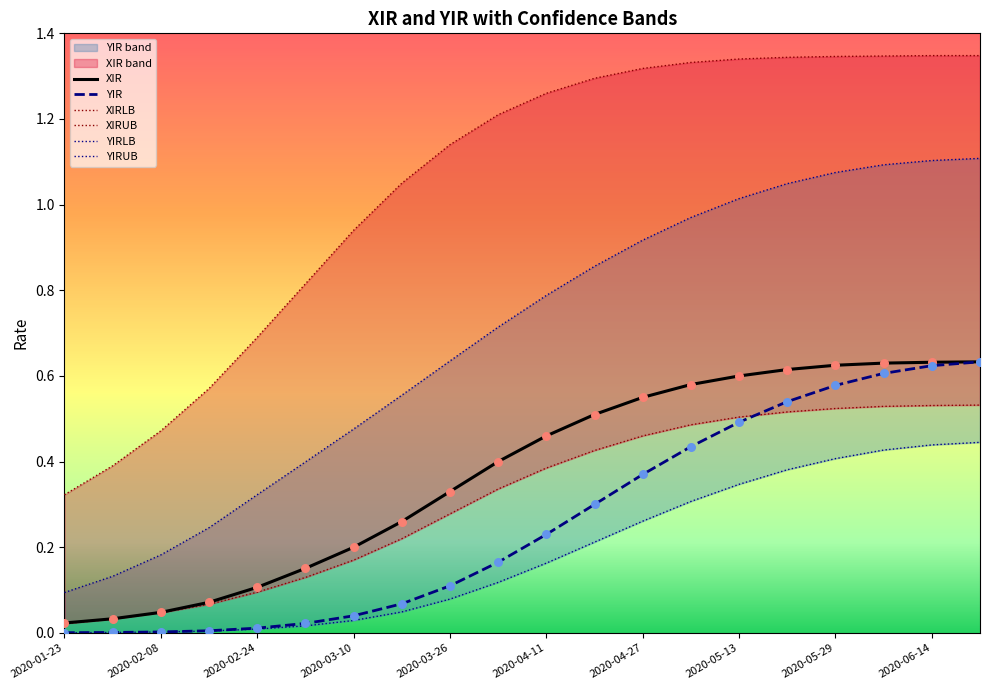

At which category is the sum across all series the highest?

19